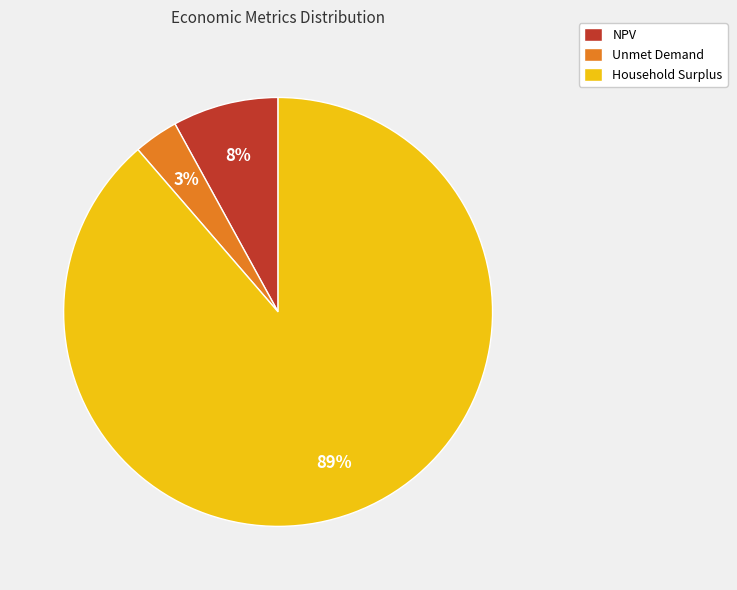

Do Household Surplus and NPV together represent more than half of the pie?

Yes